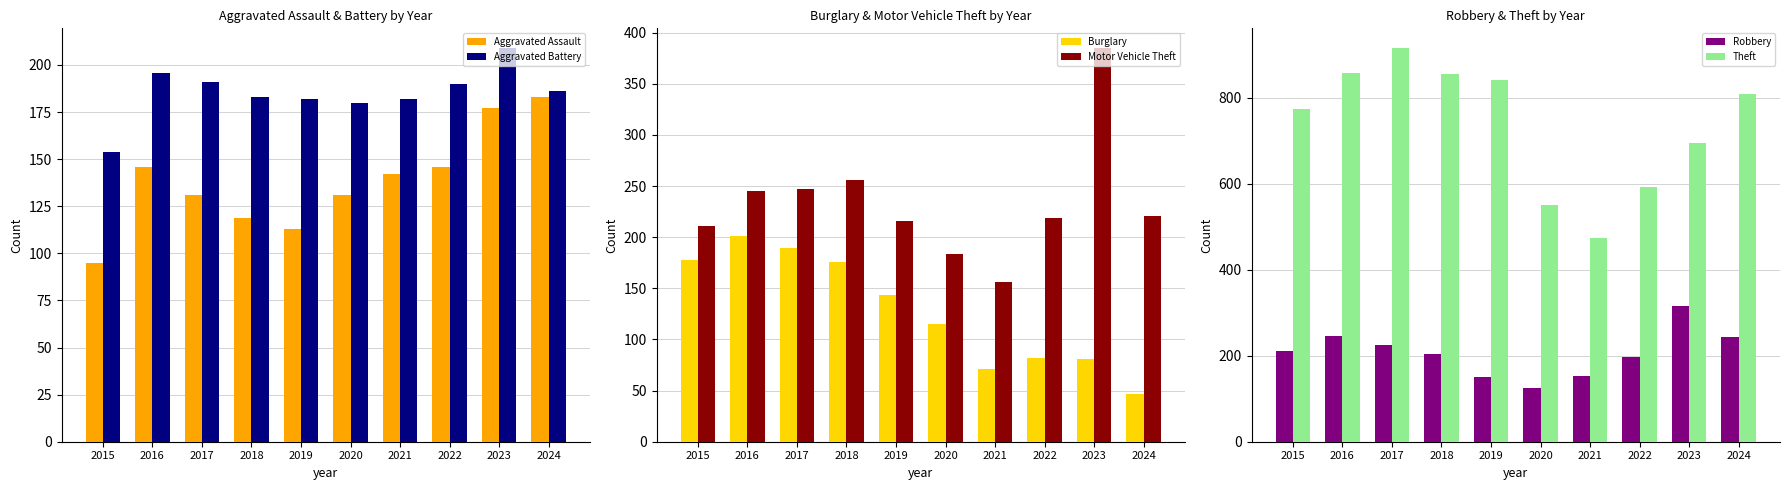

What are all the series names shown in the legend?

Aggravated Assault, Aggravated Battery, Burglary, Motor Vehicle Theft, Robbery, Theft